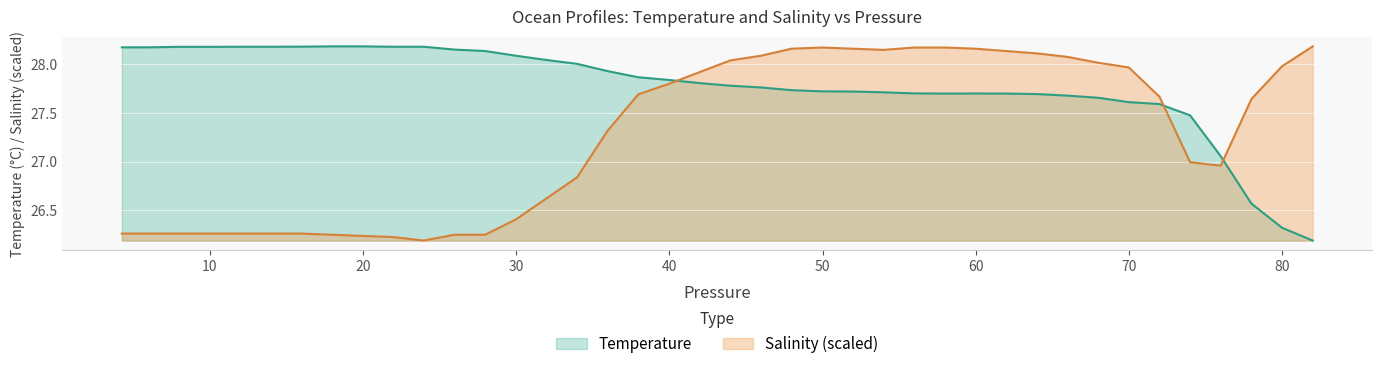

List the series in order of their overall mean, highest first.

Temperature, Salinity (scaled)